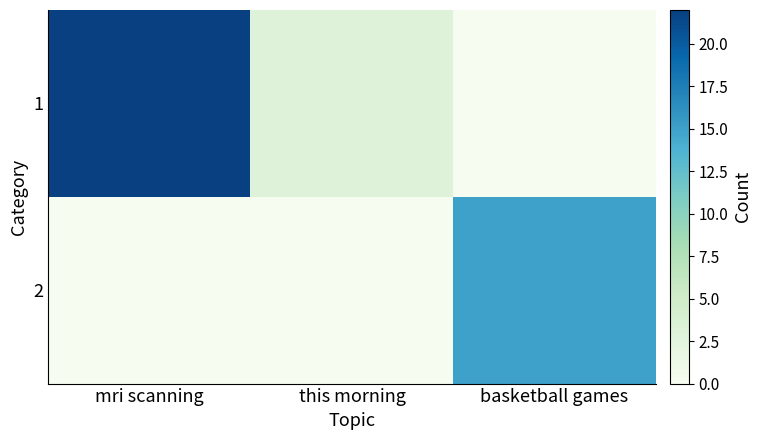

What is the difference between the highest and lowest values at basketball games?

15